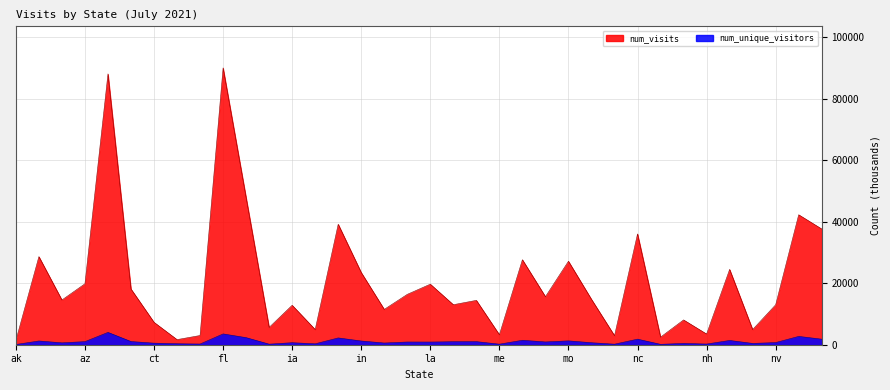

Count the number of data series in this chart.

2